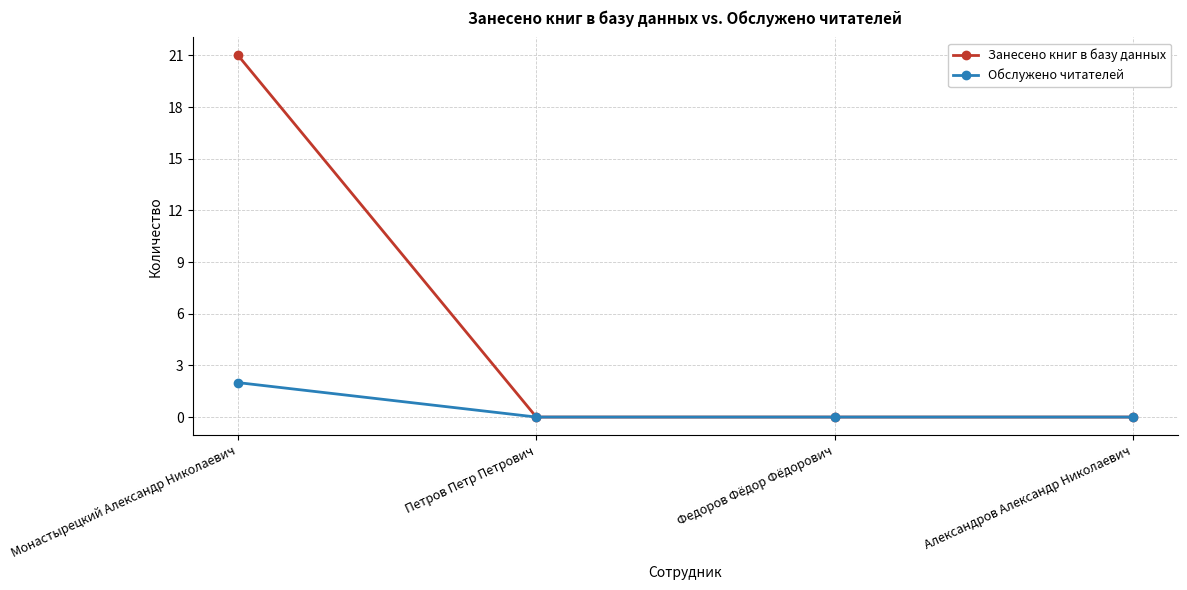

What position from the left is Петров Петр Петрович?

2